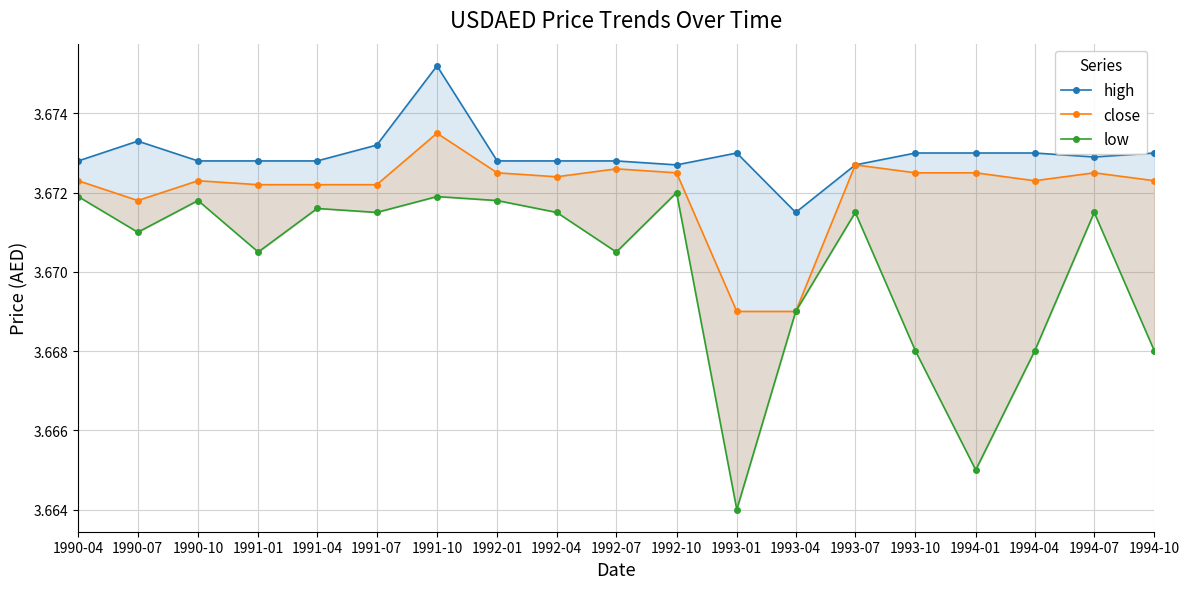

What is the maximum value for high?

3.7